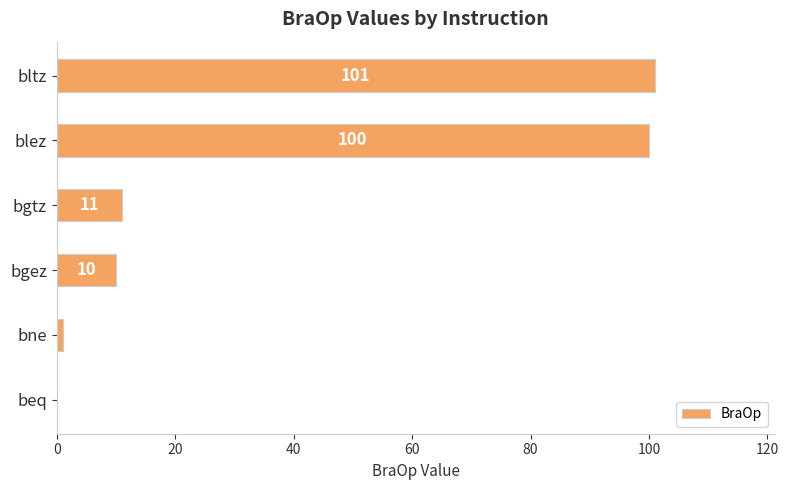

The value at bgez is 10. True or false?

True